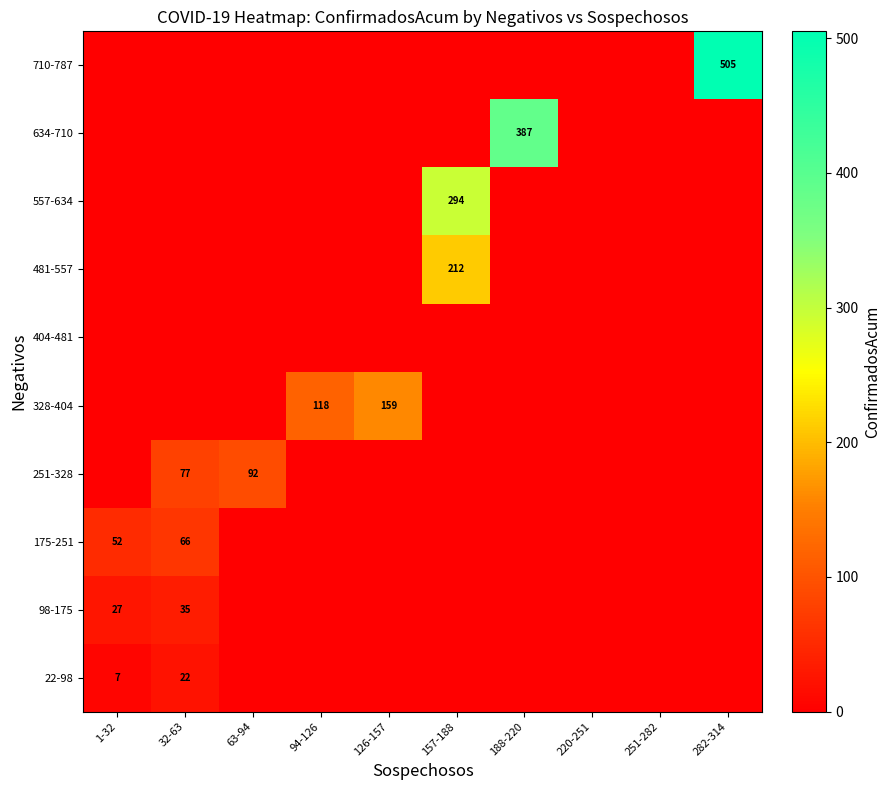

Is it true that 22-98 equals 4 at 1-32?

False